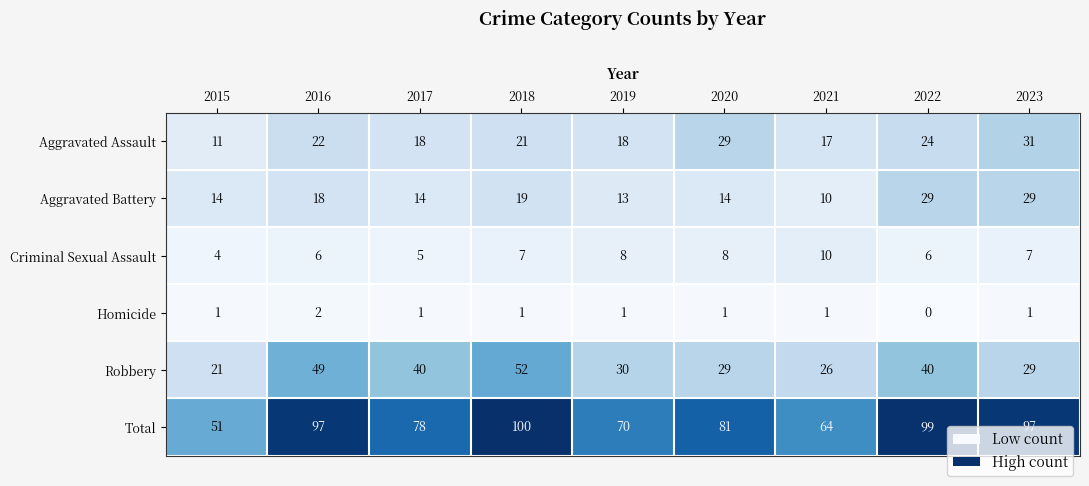

What value does the Total series have at 2018, to the nearest 10?

100